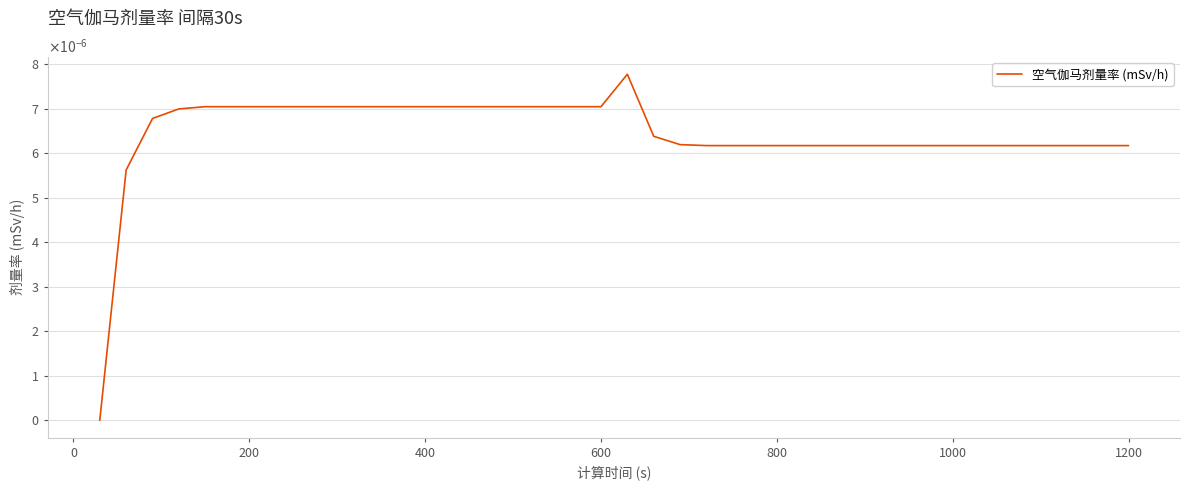

Does the chart have visible grid lines?

Yes